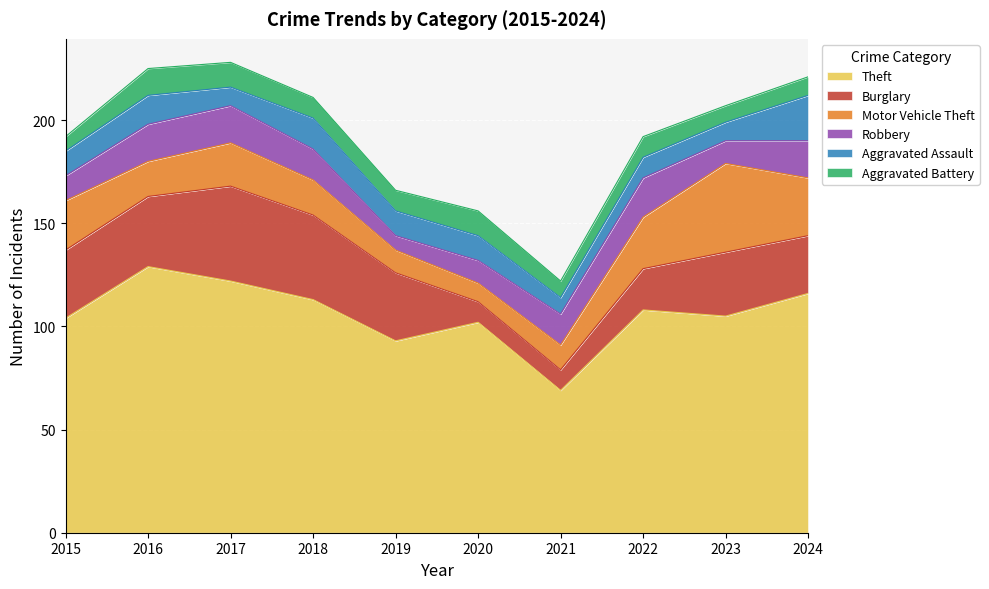

Rank the series by their maximum value, from lowest to highest.

Aggravated Battery, Robbery, Aggravated Assault, Motor Vehicle Theft, Burglary, Theft